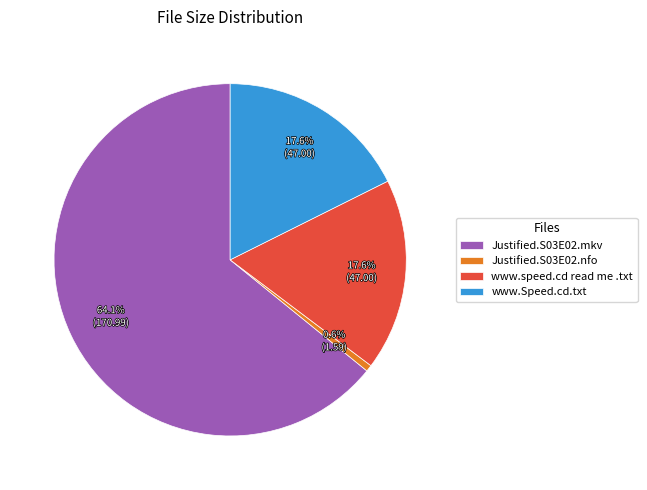

What is the smallest slice in the pie chart?

Justified.S03E02.nfo